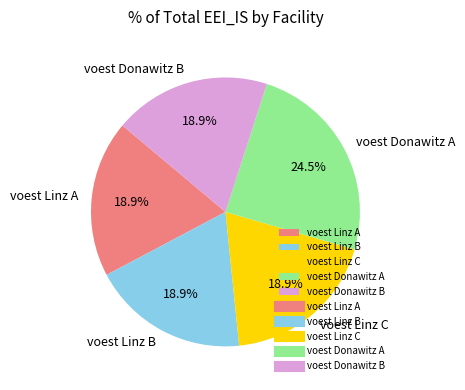

What portion of the pie excludes voest Donawitz A?

75.5%